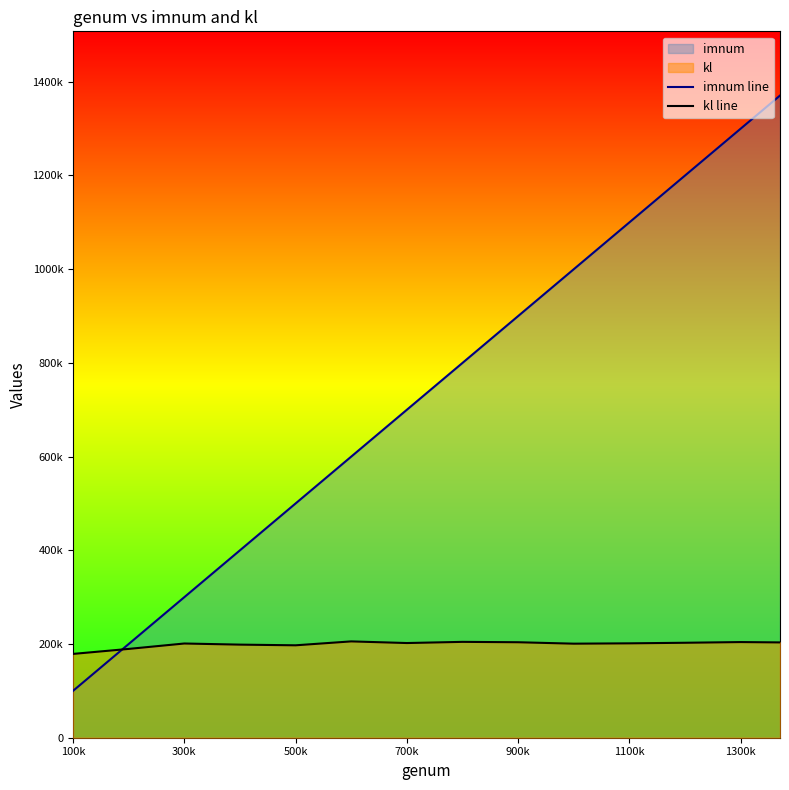

Does the chart display data point markers on the line(s)?

No